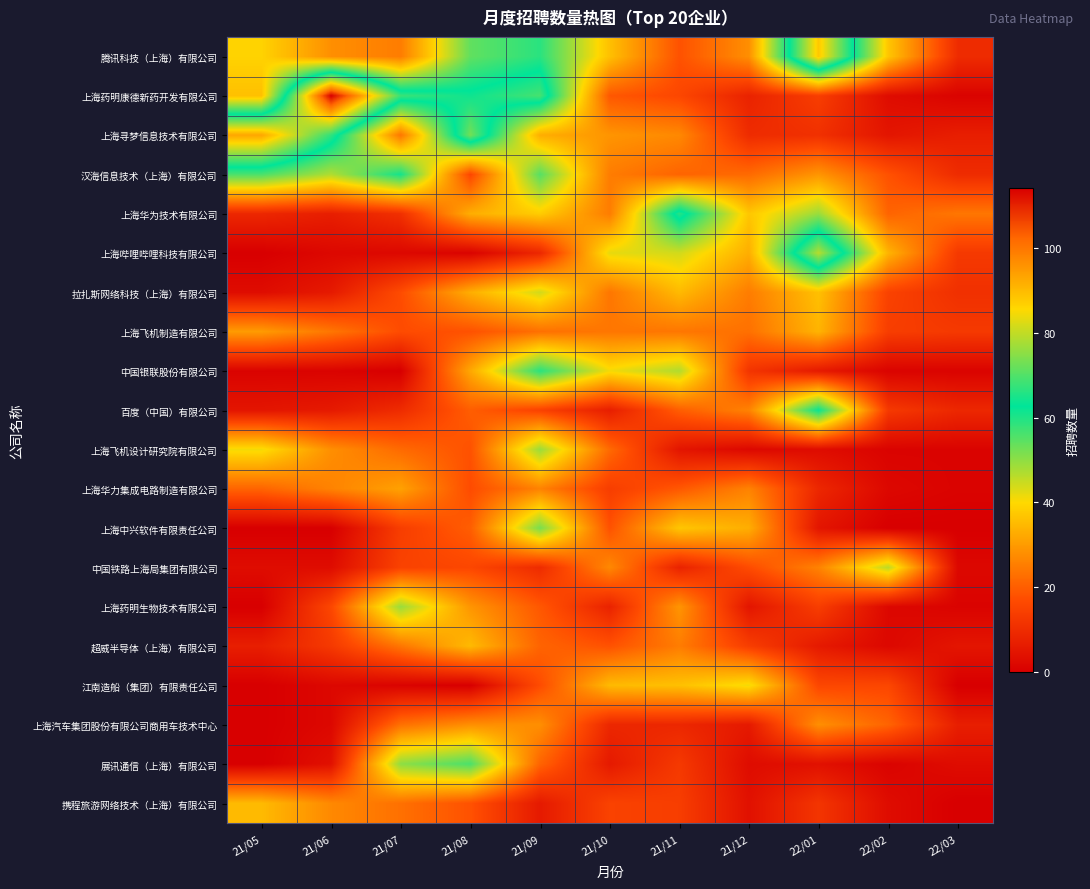

At how many categories does at least one series exceed 8?

11